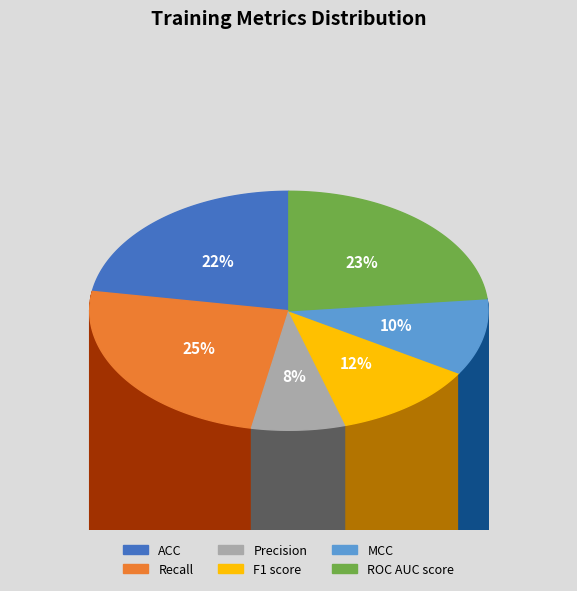

Which slice is the largest?

Recall